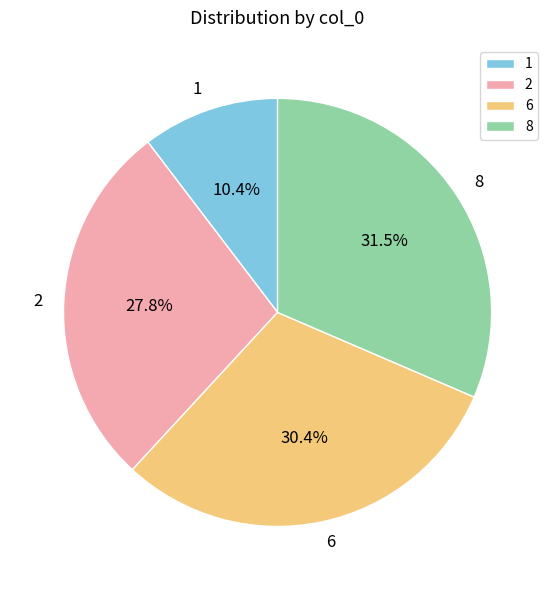

To the nearest percent, what percentage of the pie is 2?

28%